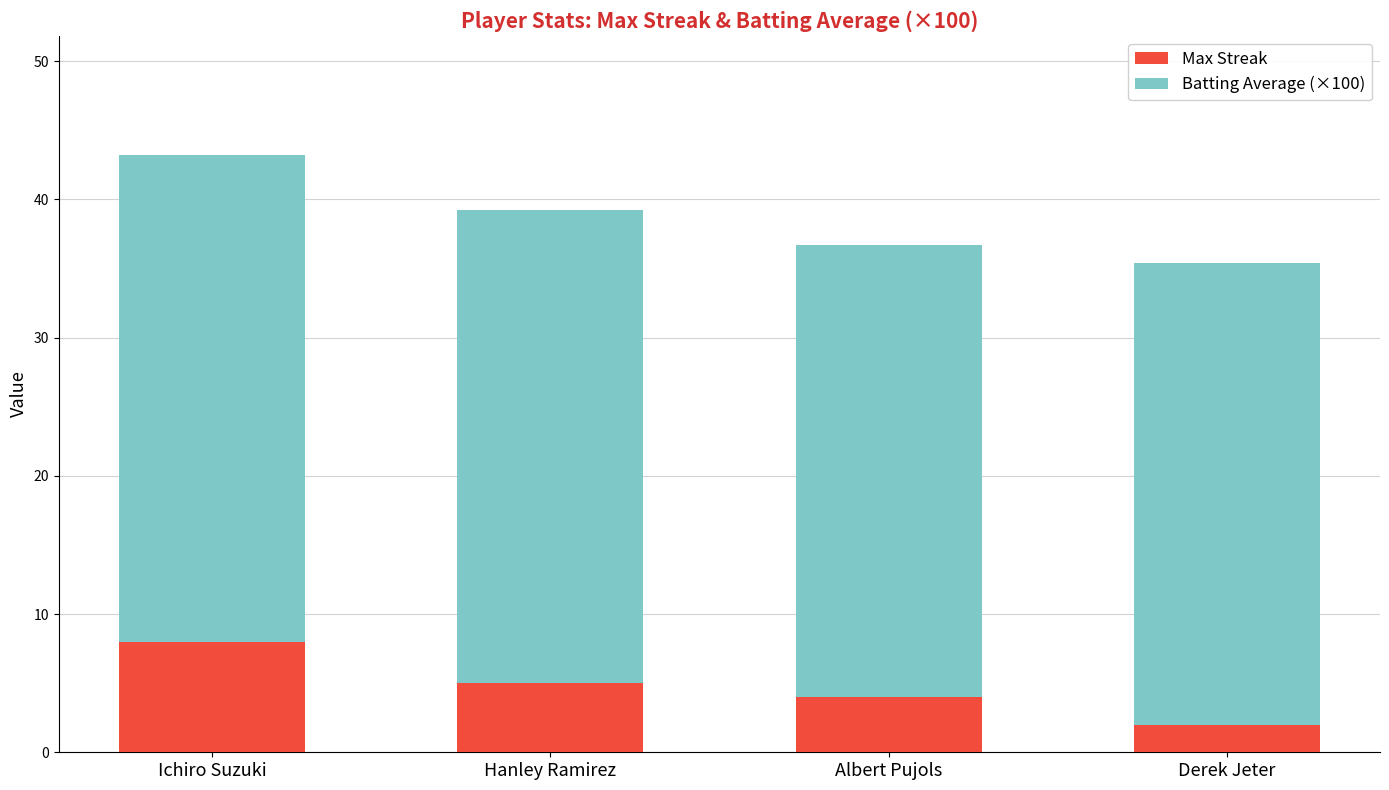

What is the sum of the Max Streak values at Ichiro Suzuki and Hanley Ramirez?

13.0